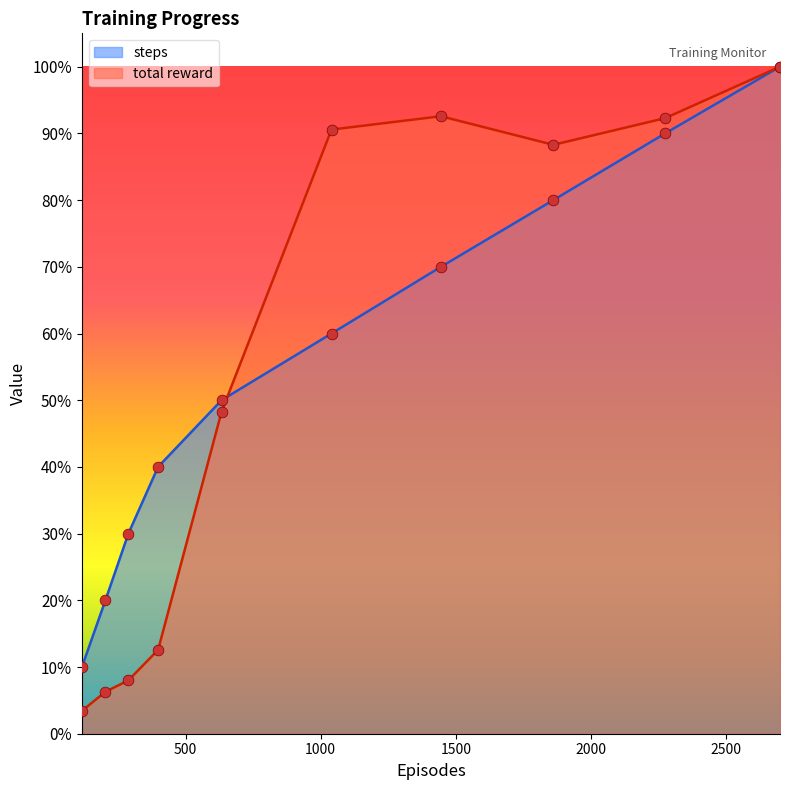

Is the value of total reward at 398 greater than the value of steps at 1445?

No